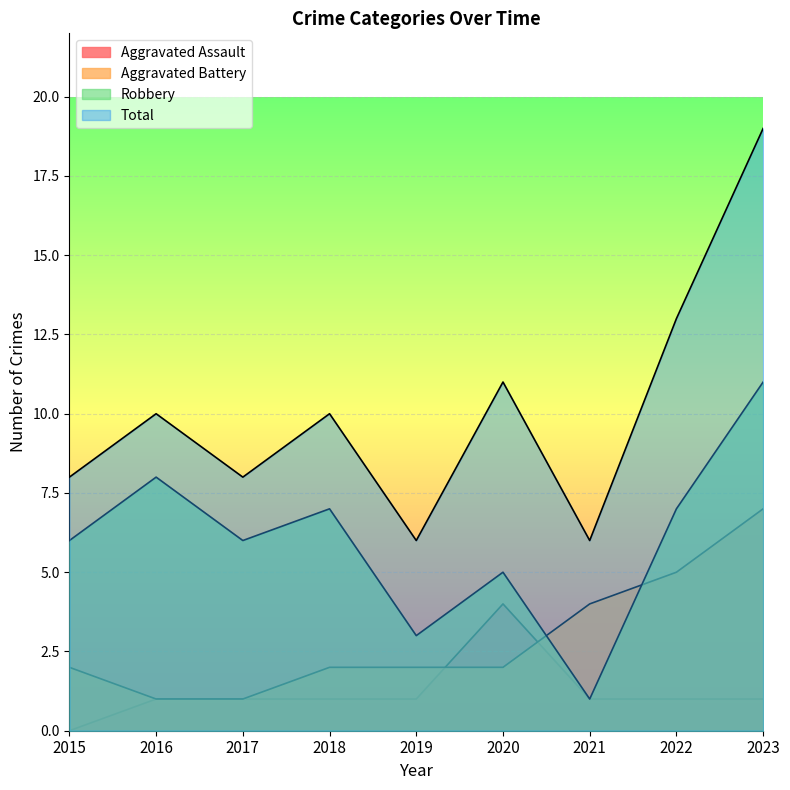

List the series in order of their peak value, highest first.

Total, Robbery, Aggravated Battery, Aggravated Assault